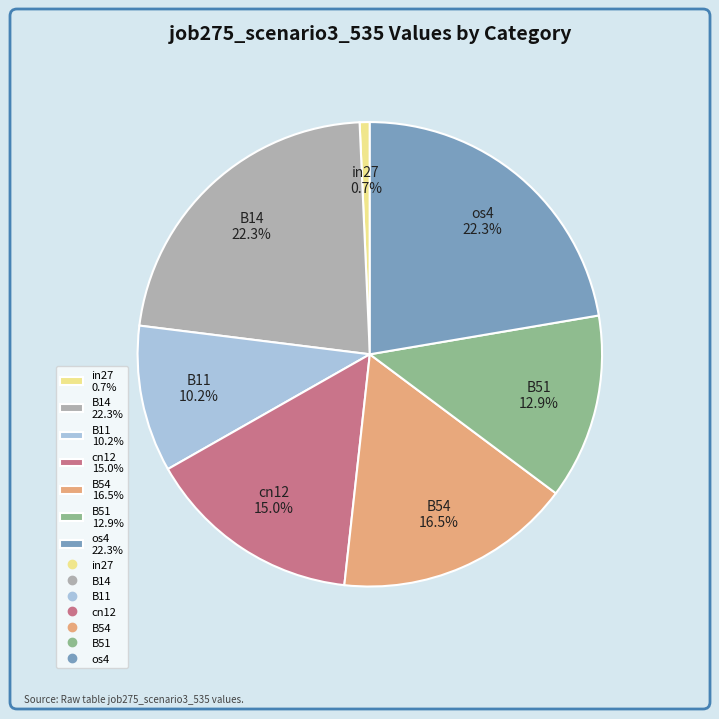

Count the number of slices in the pie.

7